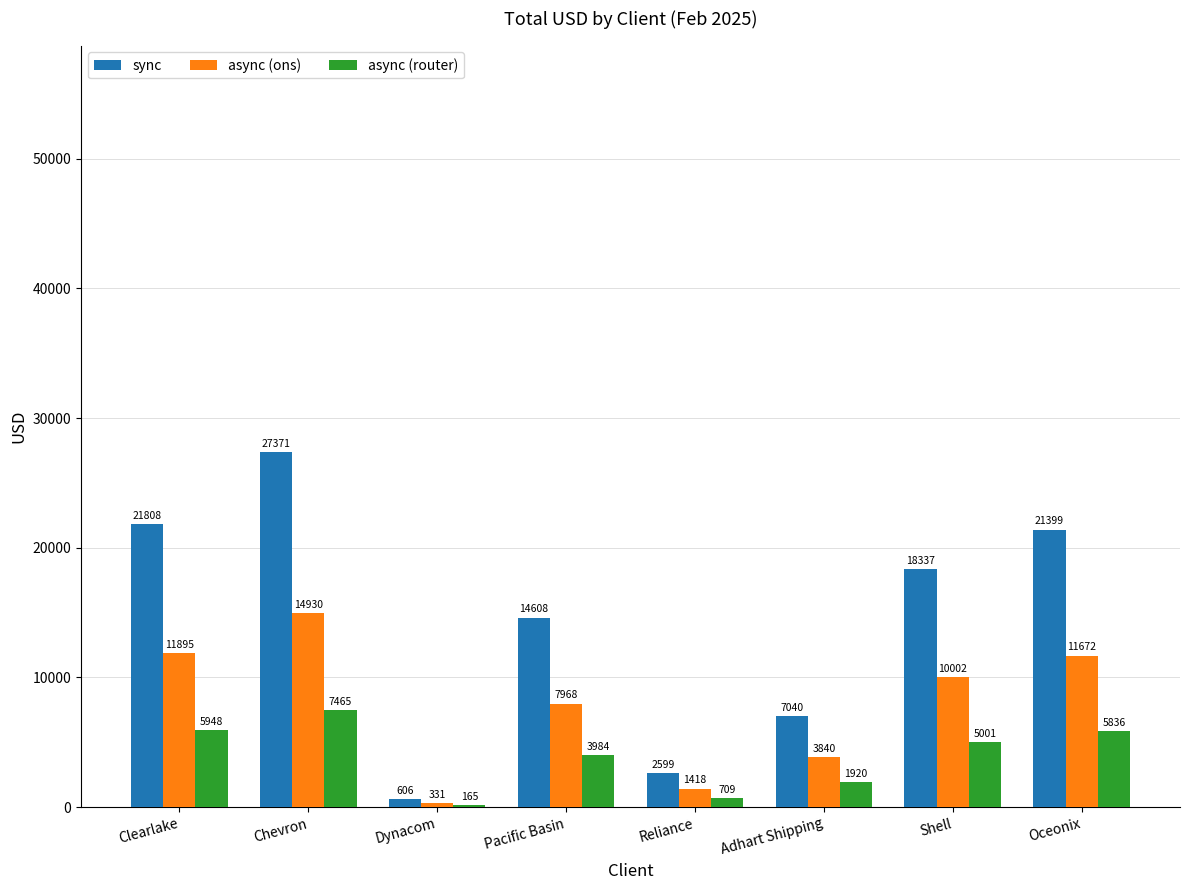

At which category does the chart reach its peak across all series?

Chevron